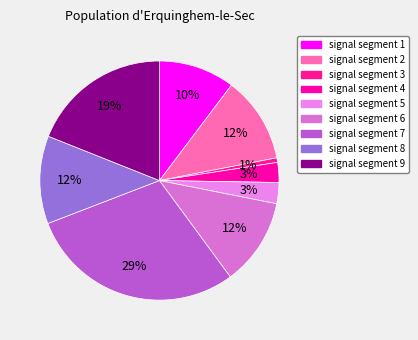

What percentage is NOT represented by signal segment 3?

99.4%